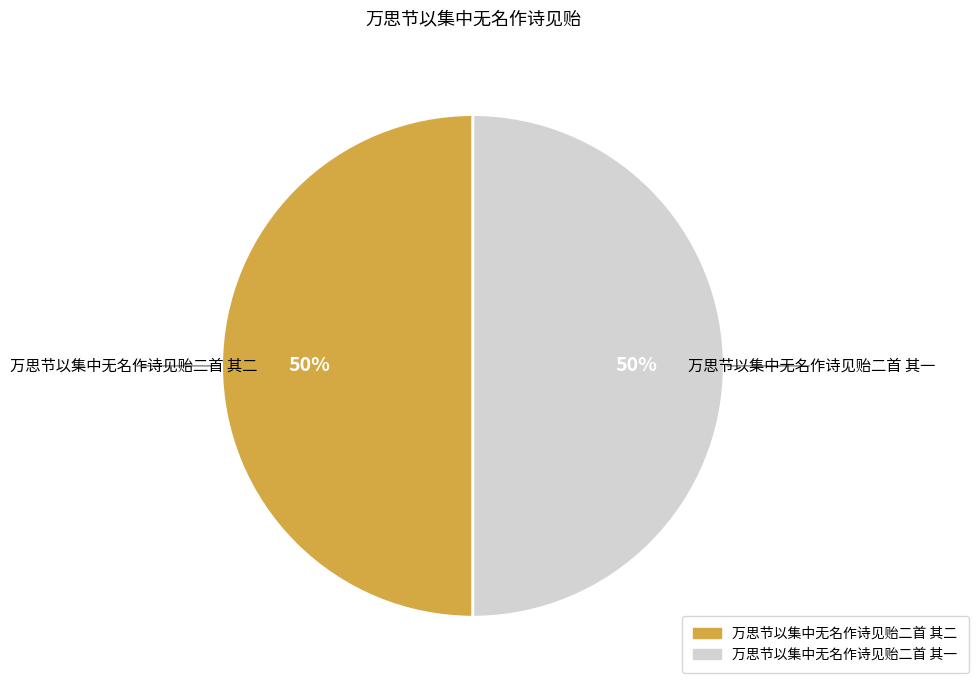

What percentage is the 万思节以集中无名作诗见贻二首 其二 slice, to the nearest percent?

50%